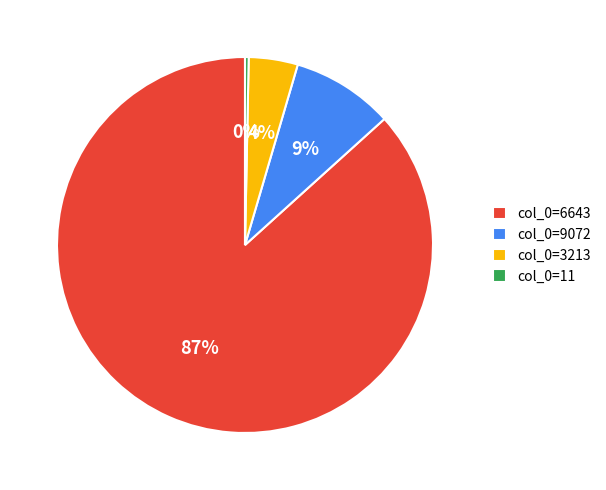

Is it true that col_0=11 is 0% of the pie?

True